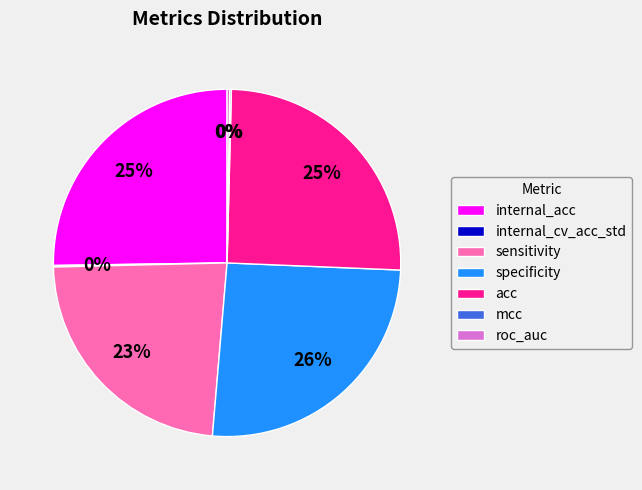

Is there a majority slice in this chart?

No